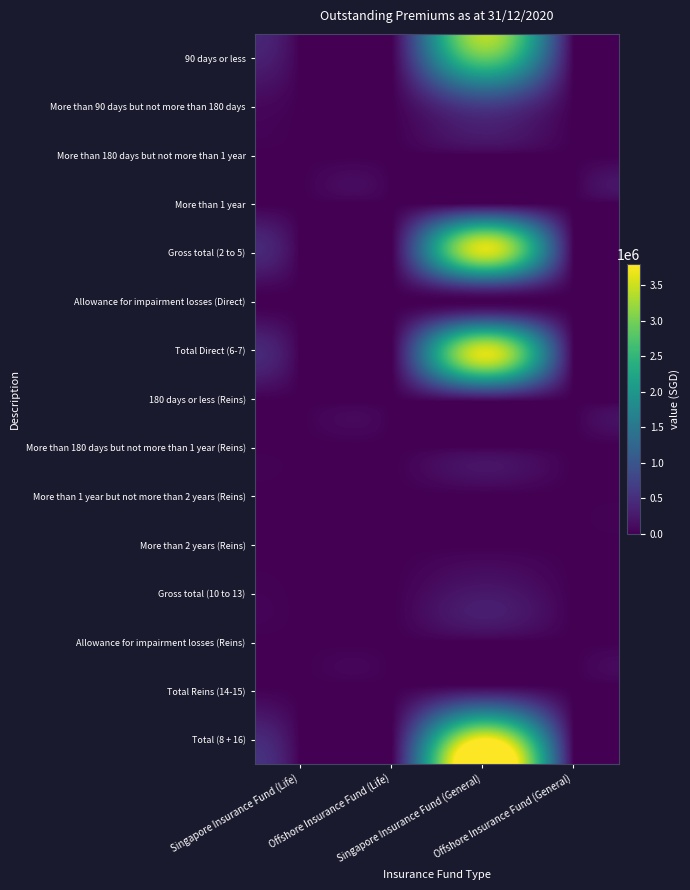

What is the difference between the highest and lowest values at Singapore Insurance Fund (General)?

3797861